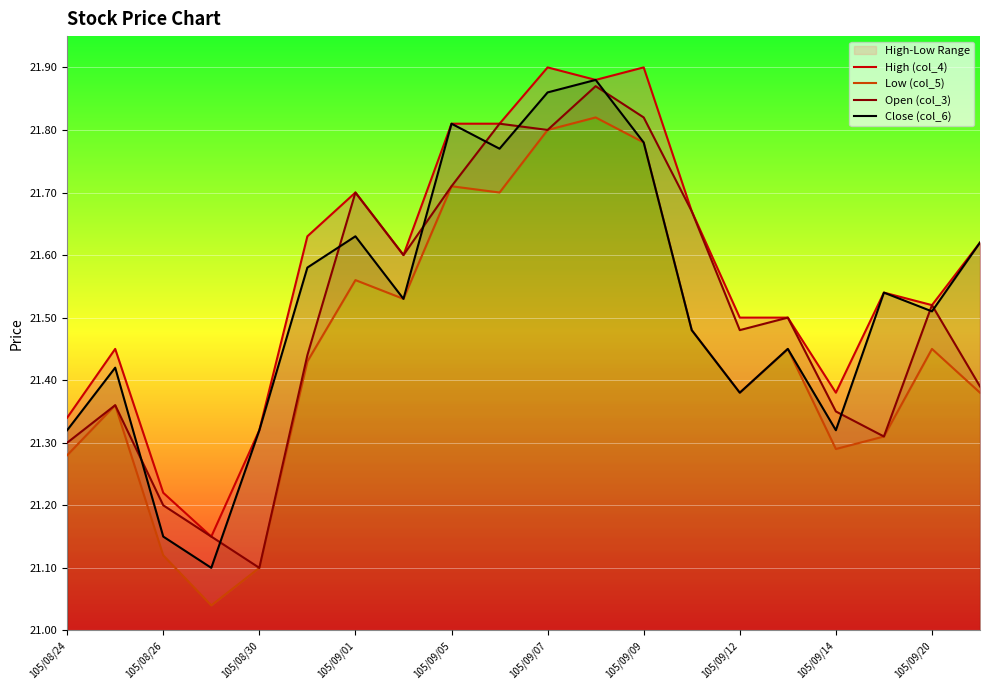

How many lines are shown in the chart?

4